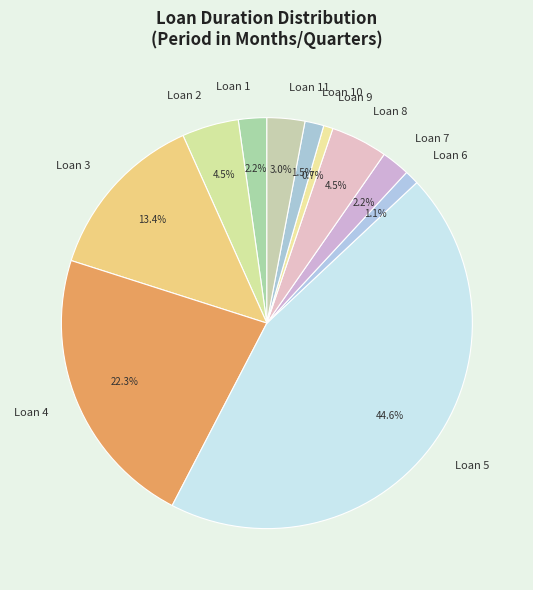

How many segments does this pie chart have?

11